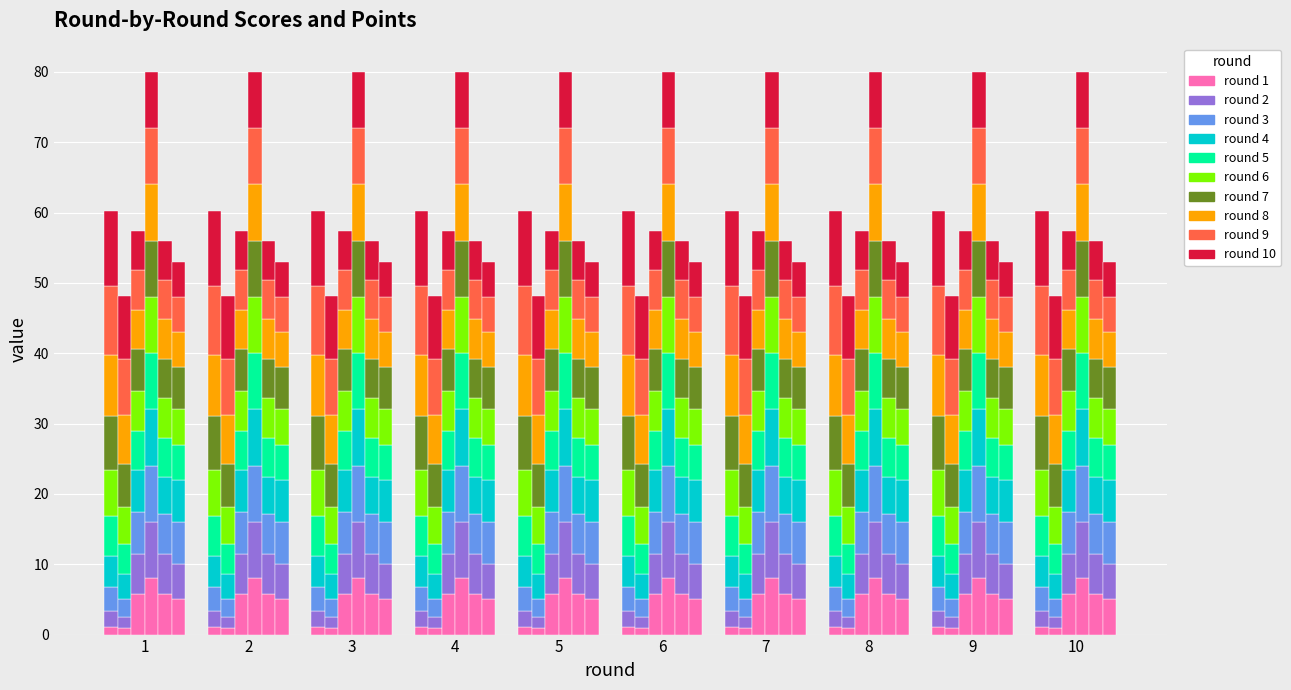

What is the maximum value shown in the chart?

10.7